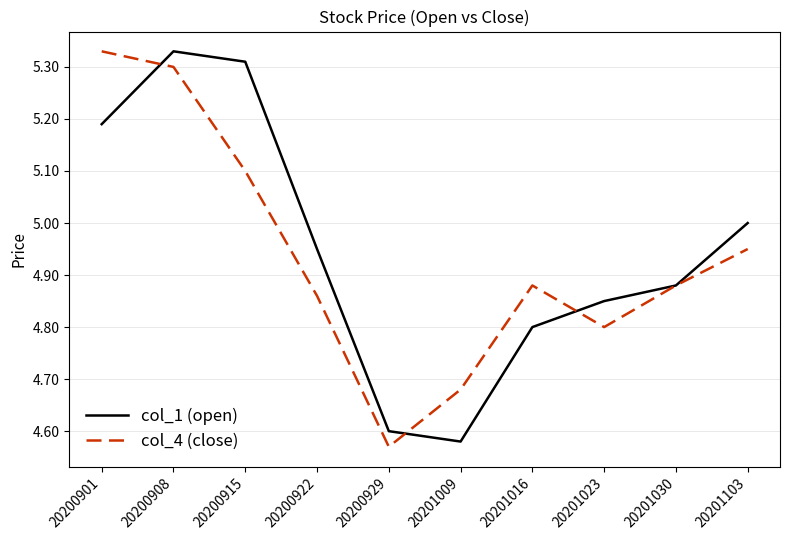

At which label is col_1 (open) closest to 4?

20201009